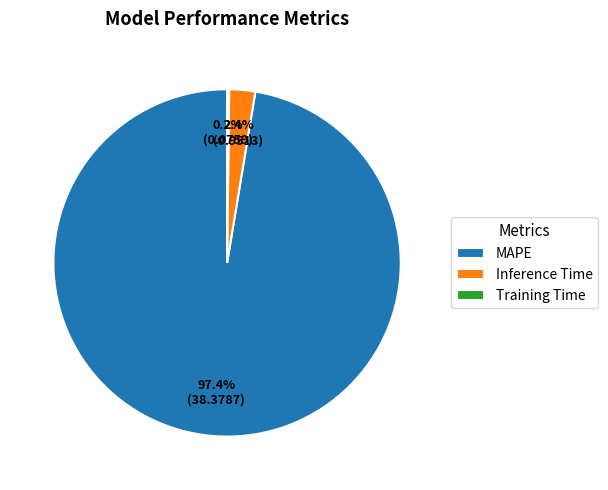

What percentage is the Inference Time slice, to the nearest percent?

2%